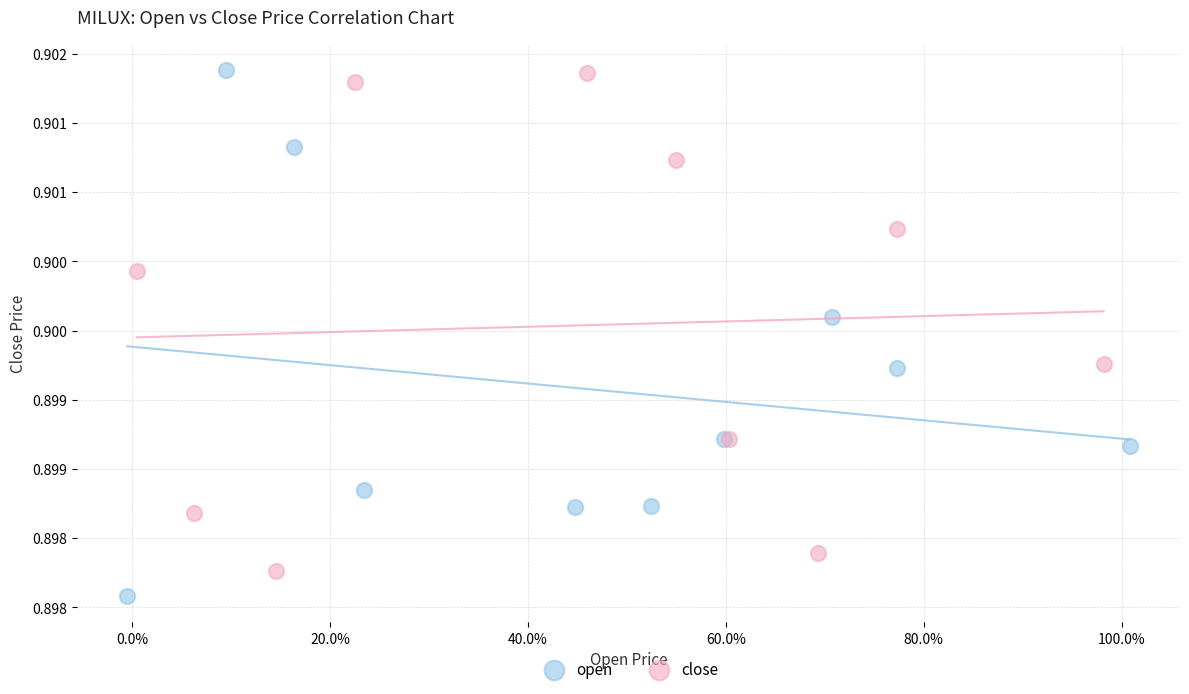

What are all the series names shown in the legend?

open, close